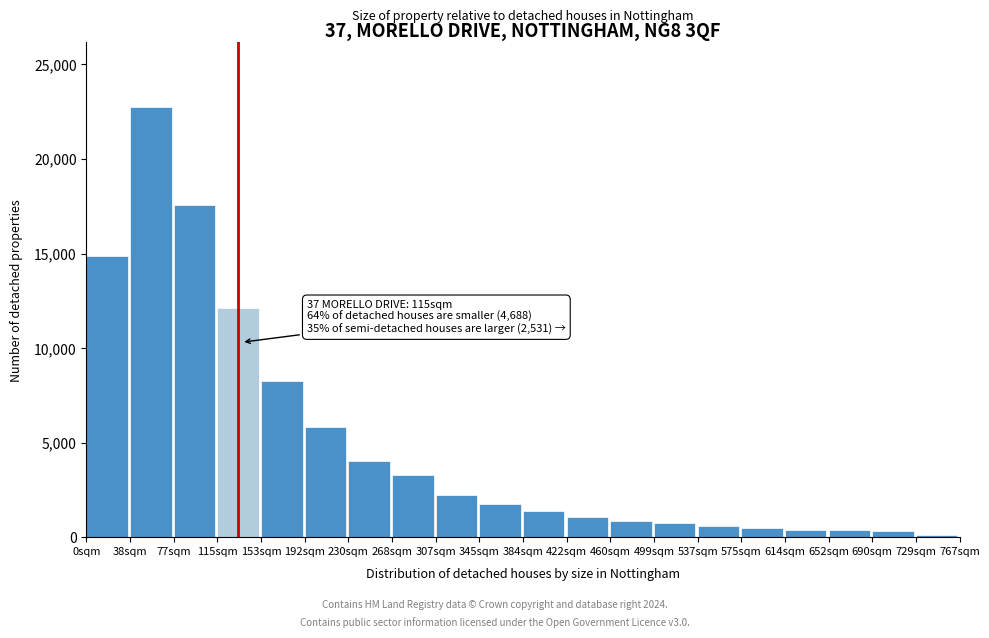

What is the change in value from 115sqm to 345sqm?

-10356